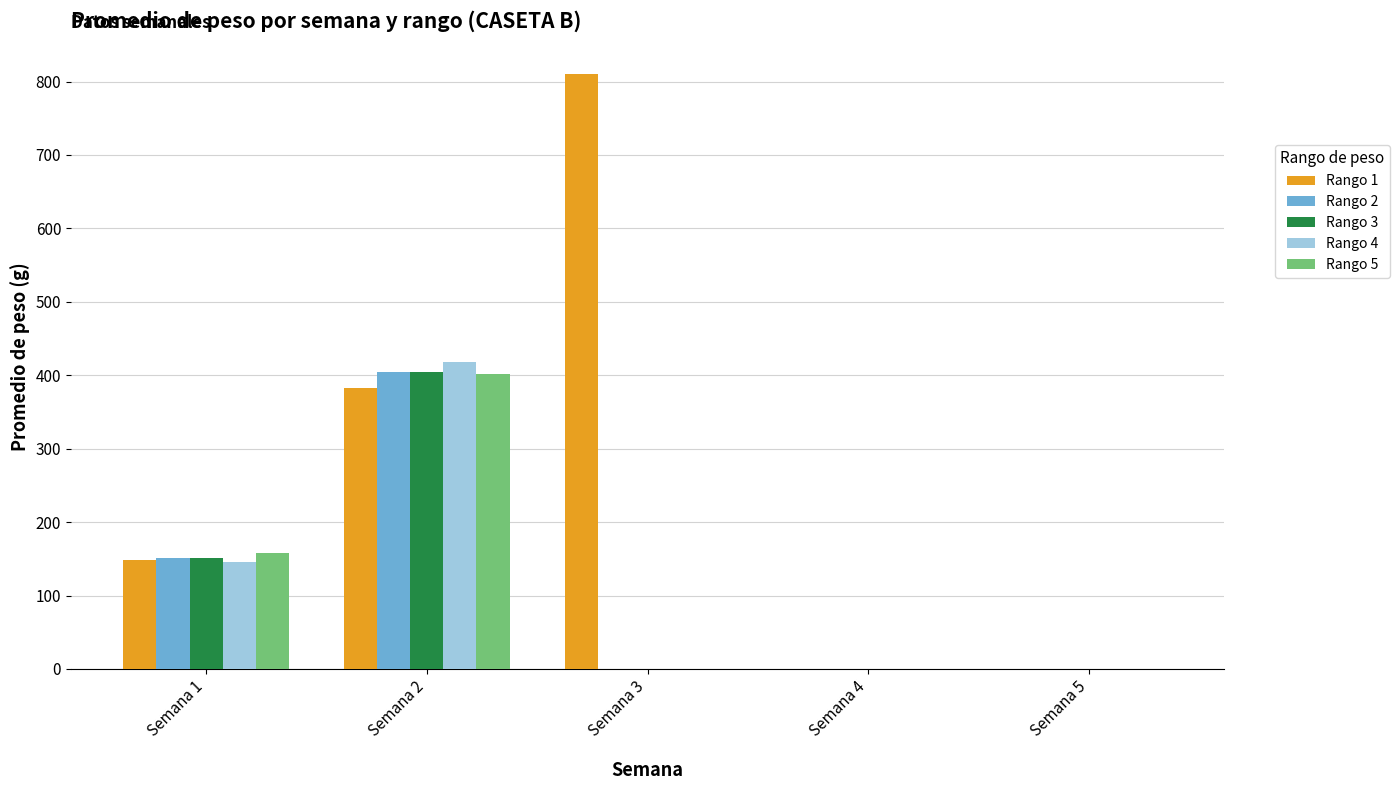

At which label is Rango 4 closest to 208?

Semana 1